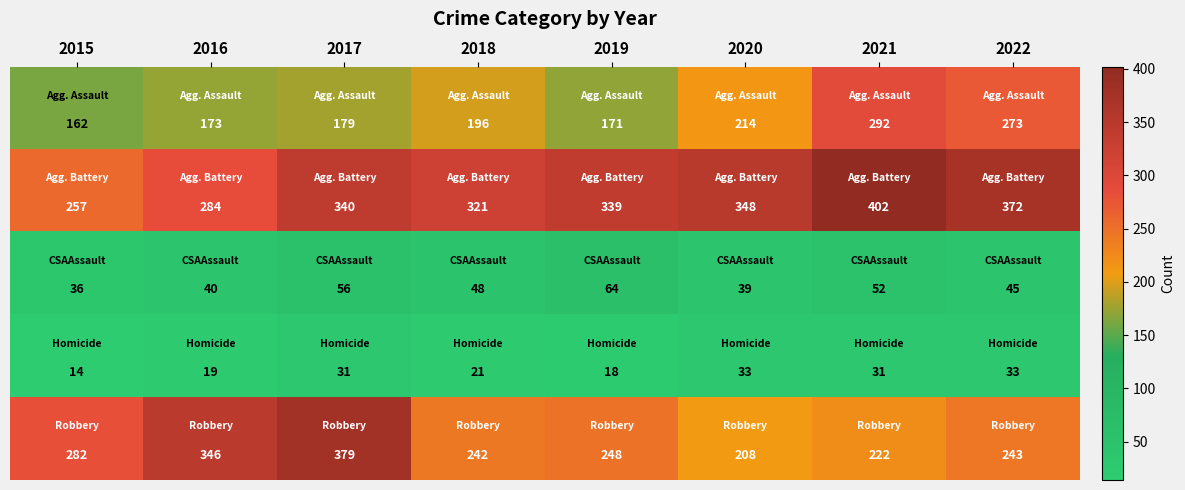

What is the maximum value shown in the chart?

402